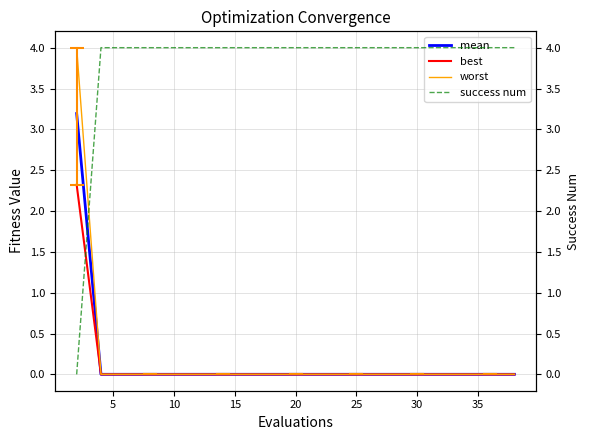

True or false: best and worst intersect in this chart.

False